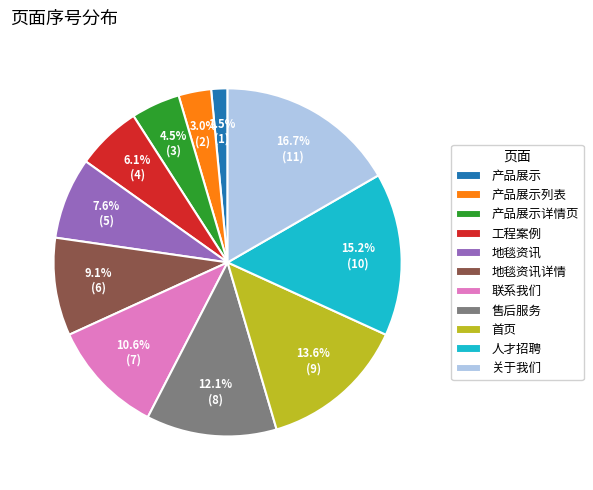

What percentage is the 产品展示列表 slice, to the nearest percent?

3%